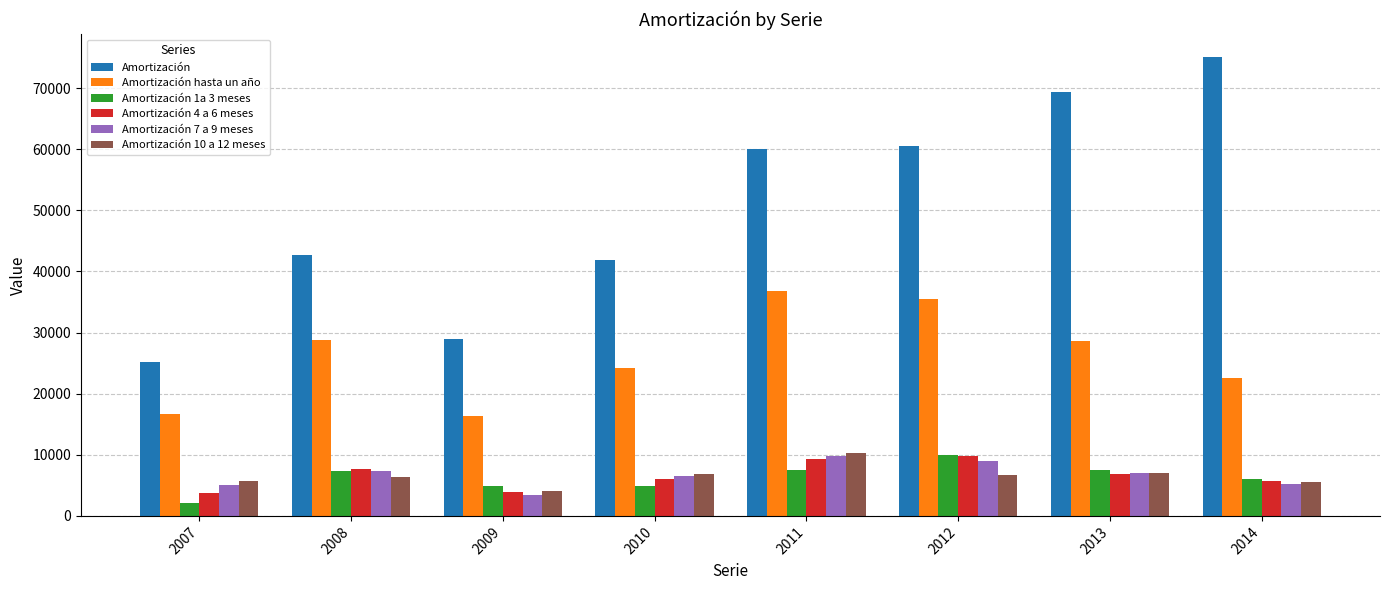

Between 2007 and 2013, which series saw the biggest shift?

Amortización